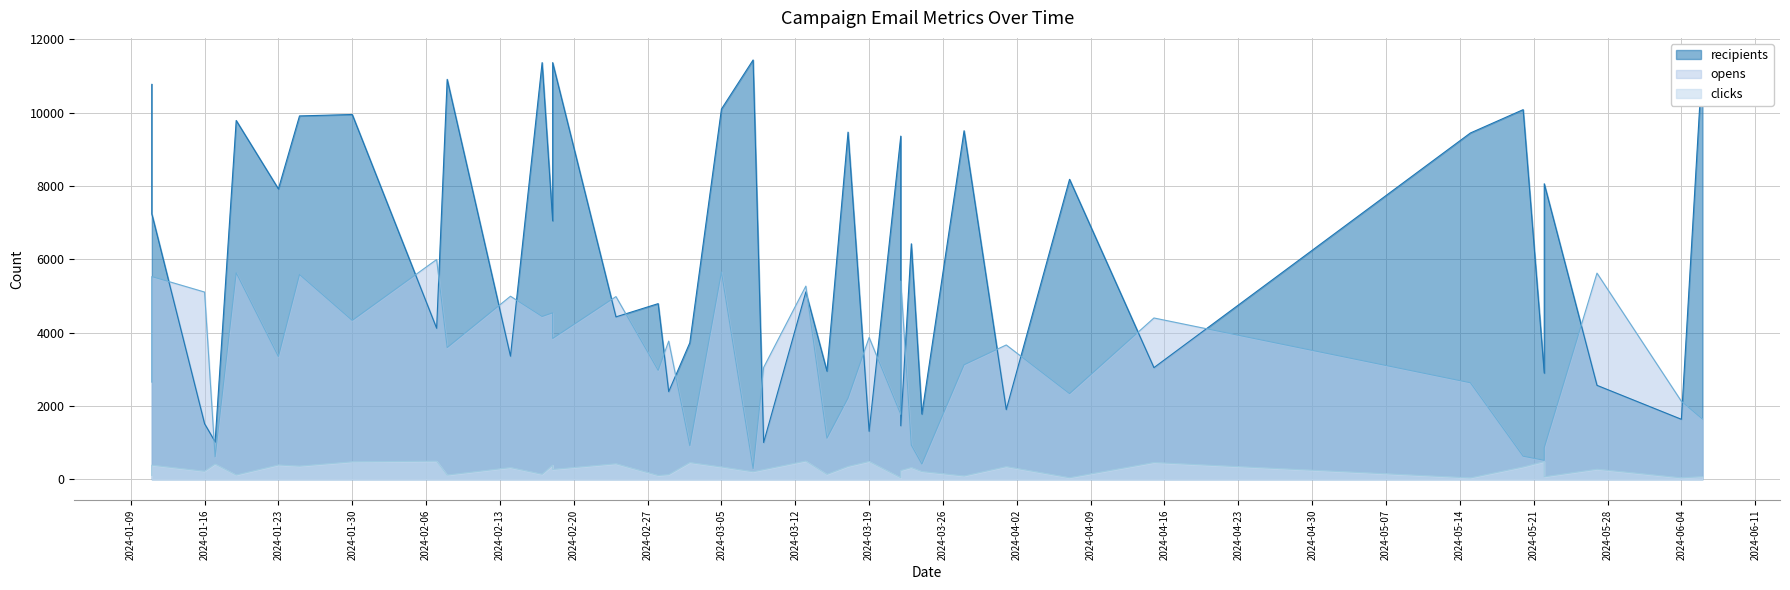

What is the minimum value shown in the chart?

36